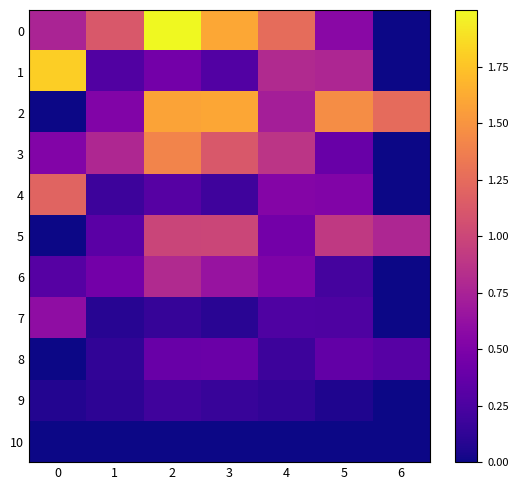

What is the spread (max minus min) of values at 1?

1.1